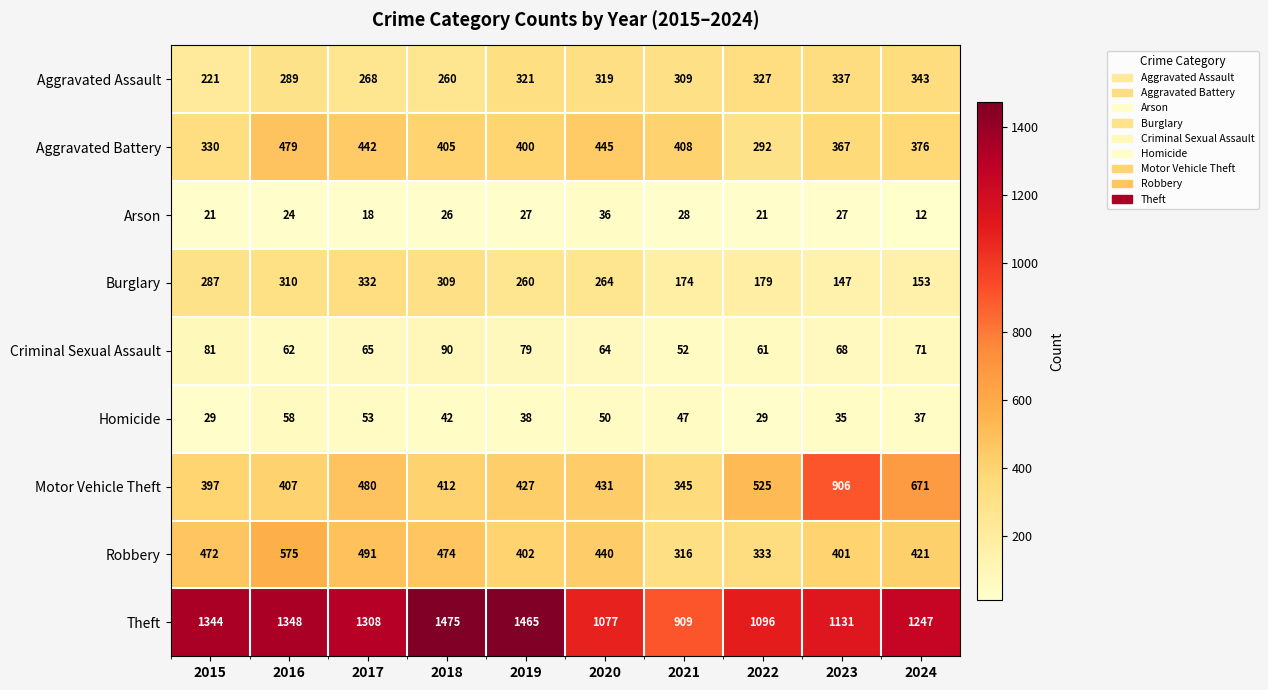

List the series in order of their peak value, lowest first.

Arson, Homicide, Criminal Sexual Assault, Burglary, Aggravated Assault, Aggravated Battery, Robbery, Motor Vehicle Theft, Theft